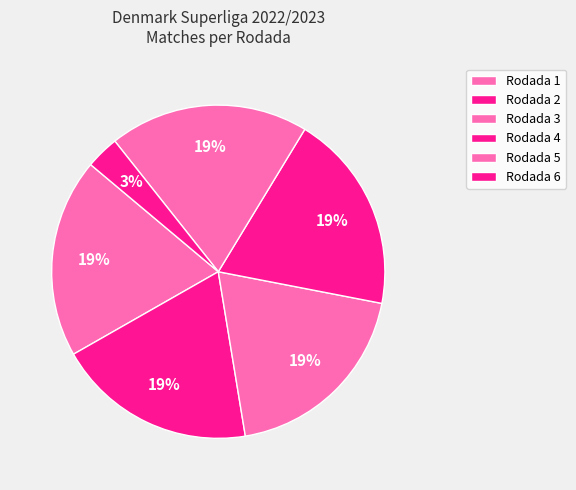

To the nearest percent, what portion does Rodada 3 represent?

19%